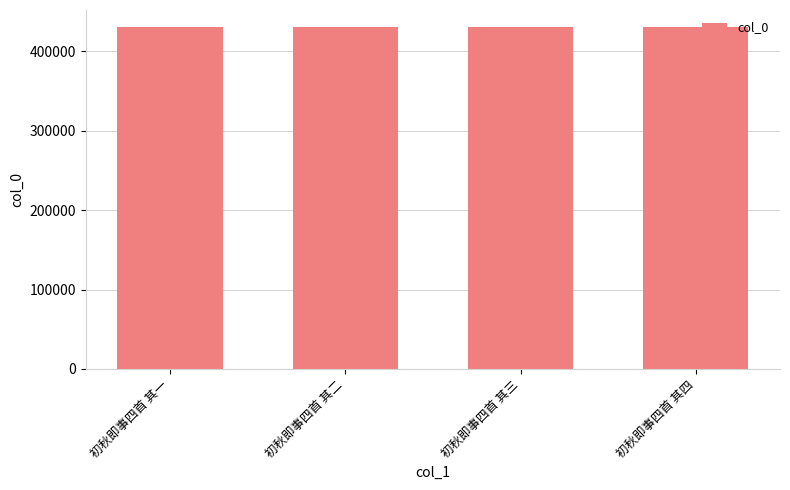

What is the sum of all values?

1722634